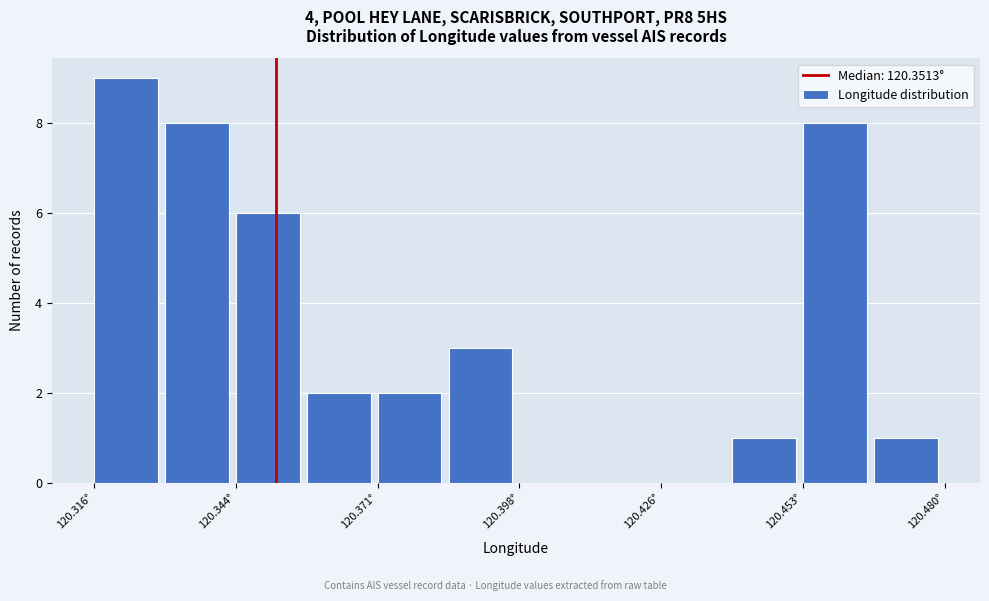

Around what value on the x-axis is the tallest bar? Give the approximate position of its centre, as read against the axis.

120.320